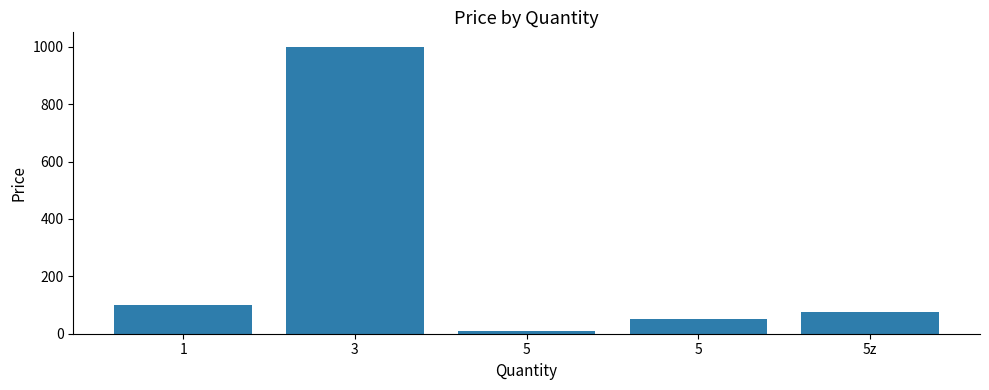

How many values are below 75?

2